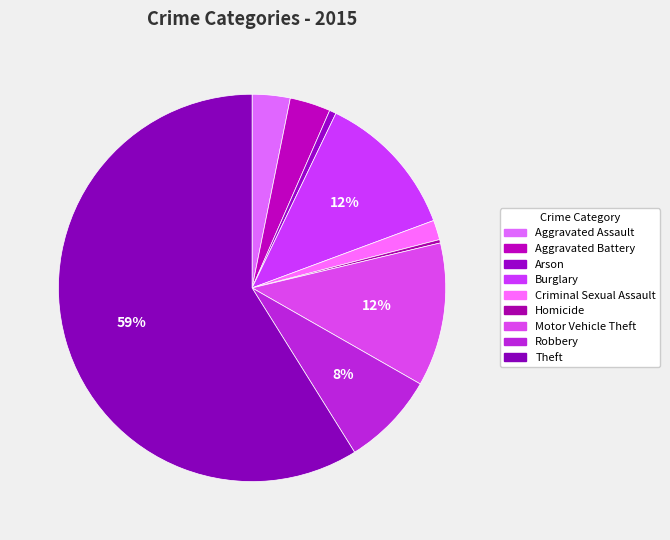

Rank the categories by value from highest to lowest.

Theft, Burglary, Motor Vehicle Theft, Robbery, Aggravated Battery, Aggravated Assault, Criminal Sexual Assault, Arson, Homicide